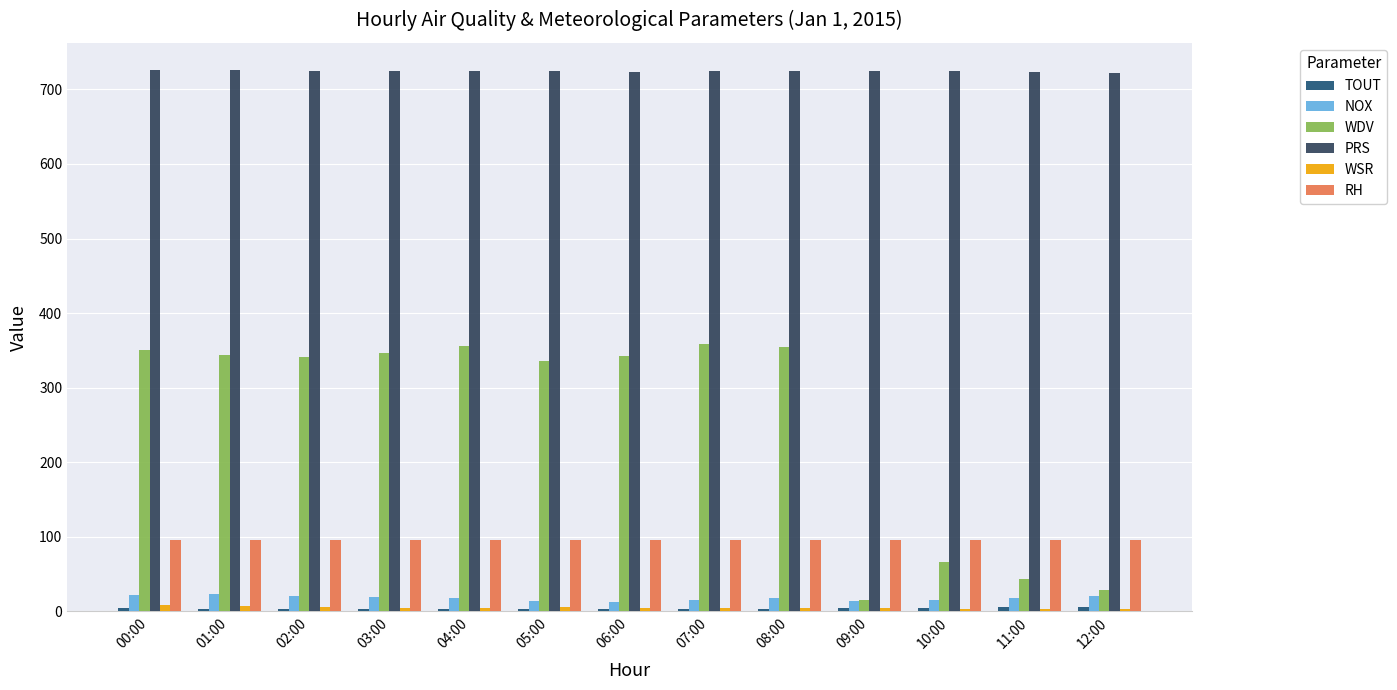

Is the value of WSR at 07:00 greater than the value of NOX at 10:00?

No